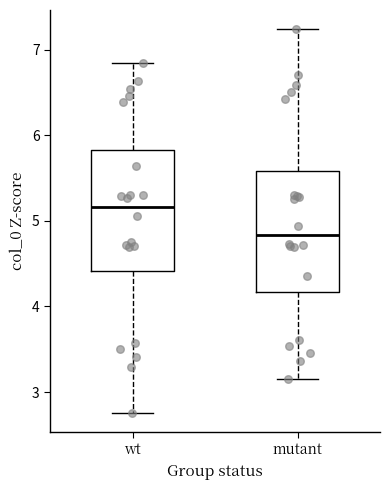

Reading left to right, transcribe this box plot: for each box, give where its median line is, the range the box spans, and where its two whiskers end, as read against the y-axis. The values are not printed on the chart, so give them approximately, as read against the axis.

wt: median 5.2, box 4.4 to 5.8, whiskers 2.8 to 6.8
mutant: median 4.8, box 4.2 to 5.6, whiskers 3.2 to 7.2